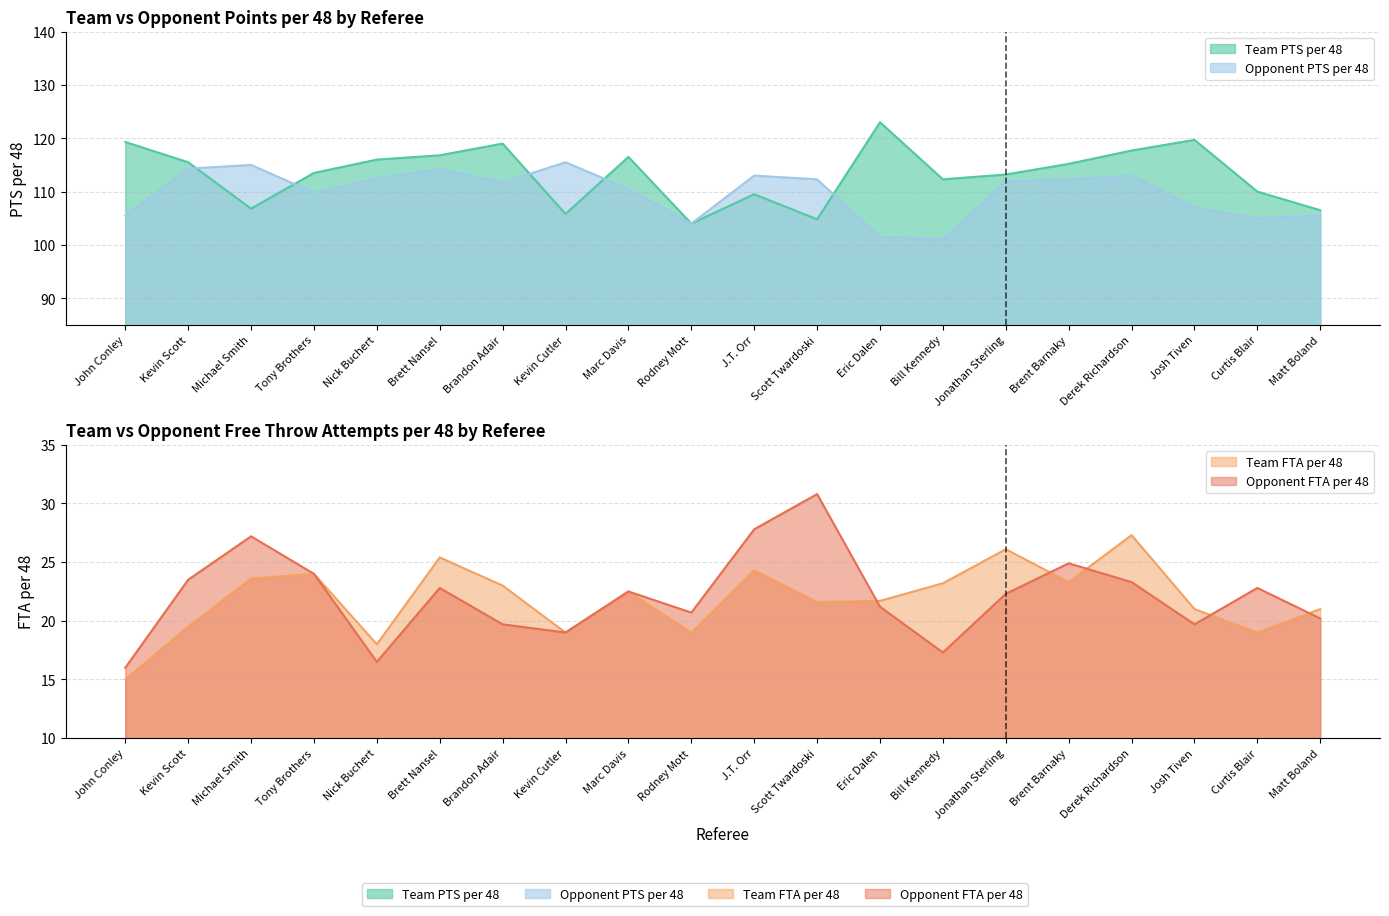

Does the chart have visible grid lines?

Yes